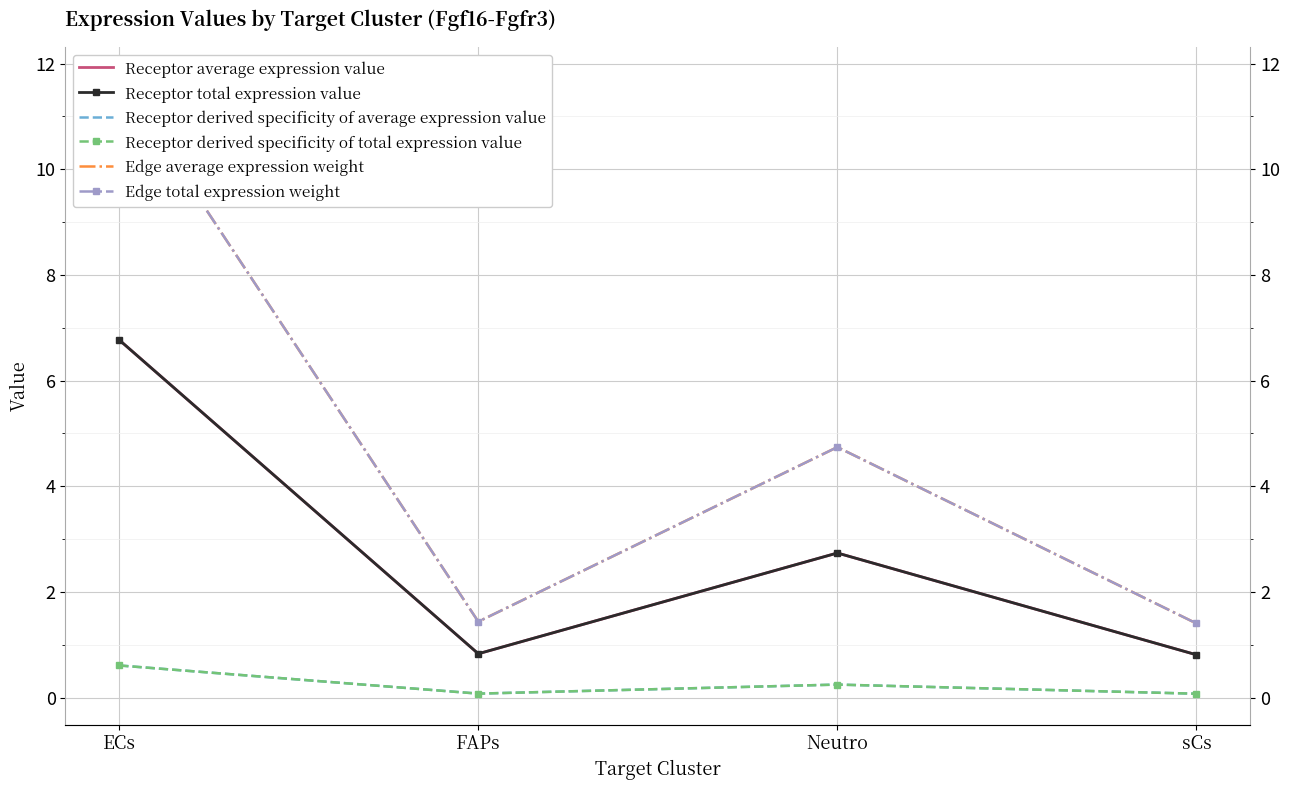

List the series in order of their peak value, lowest first.

Receptor derived specificity of average expression value, Receptor derived specificity of total expression value, Receptor average expression value, Receptor total expression value, Edge average expression weight, Edge total expression weight